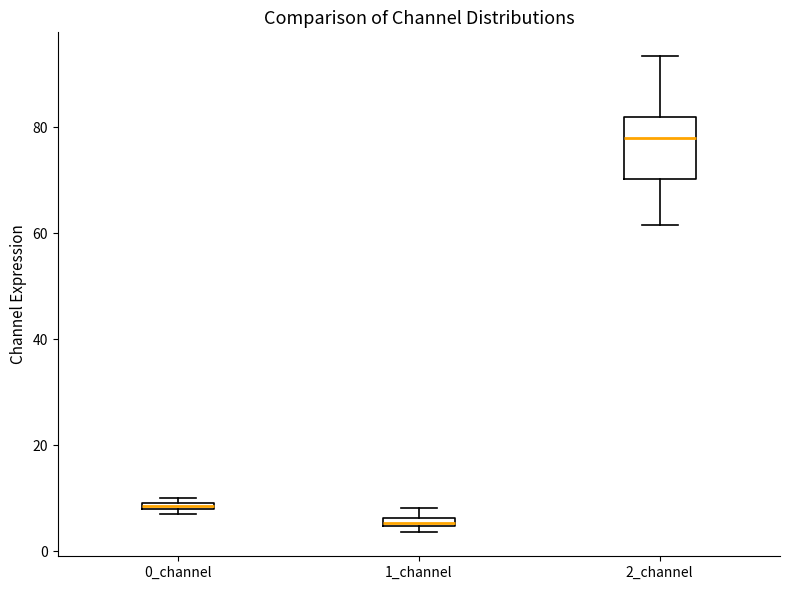

Which box's median line is the highest?

2_channel